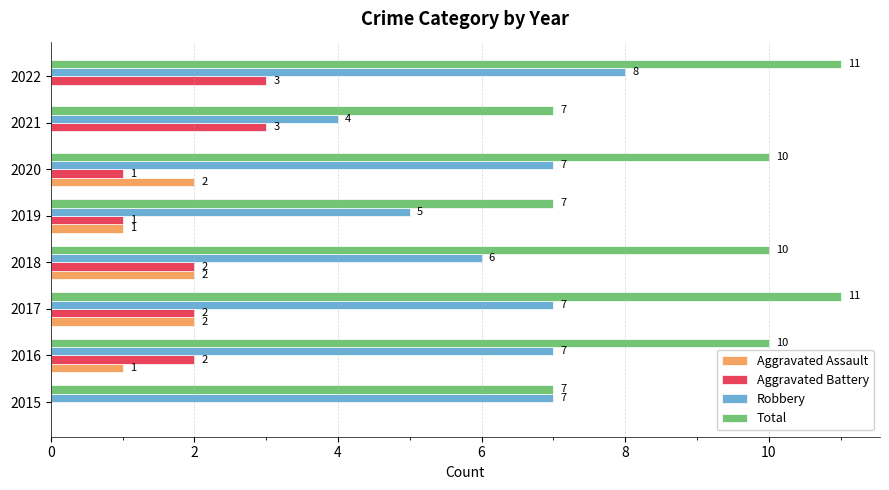

What is the maximum value for Aggravated Battery?

3